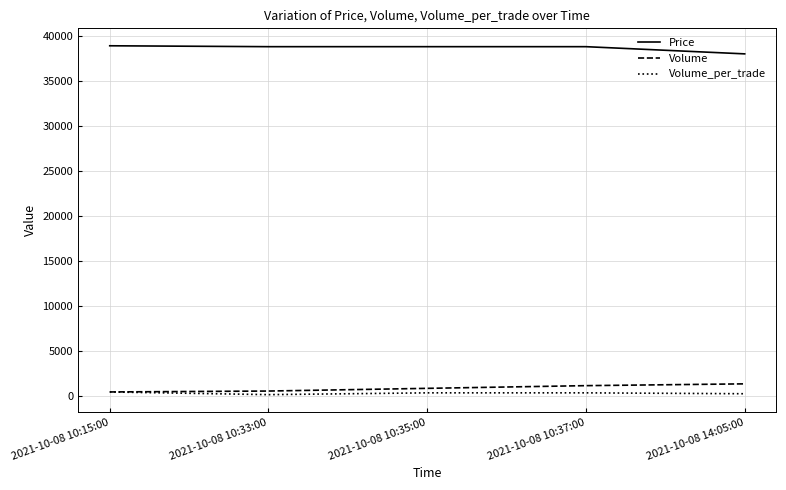

List the series in order of their peak value, lowest first.

Volume_per_trade, Volume, Price